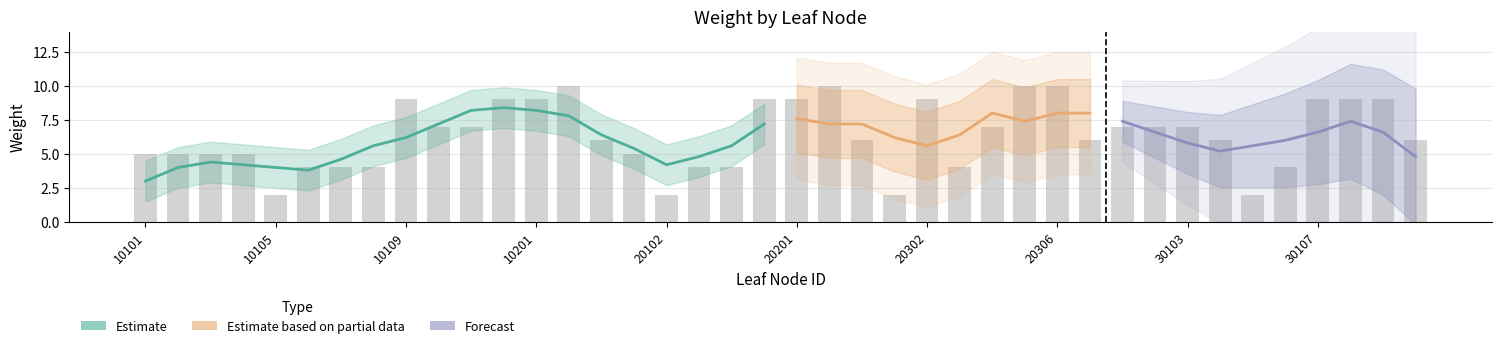

Are the bars grouped side by side (vs. stacked)?

Yes